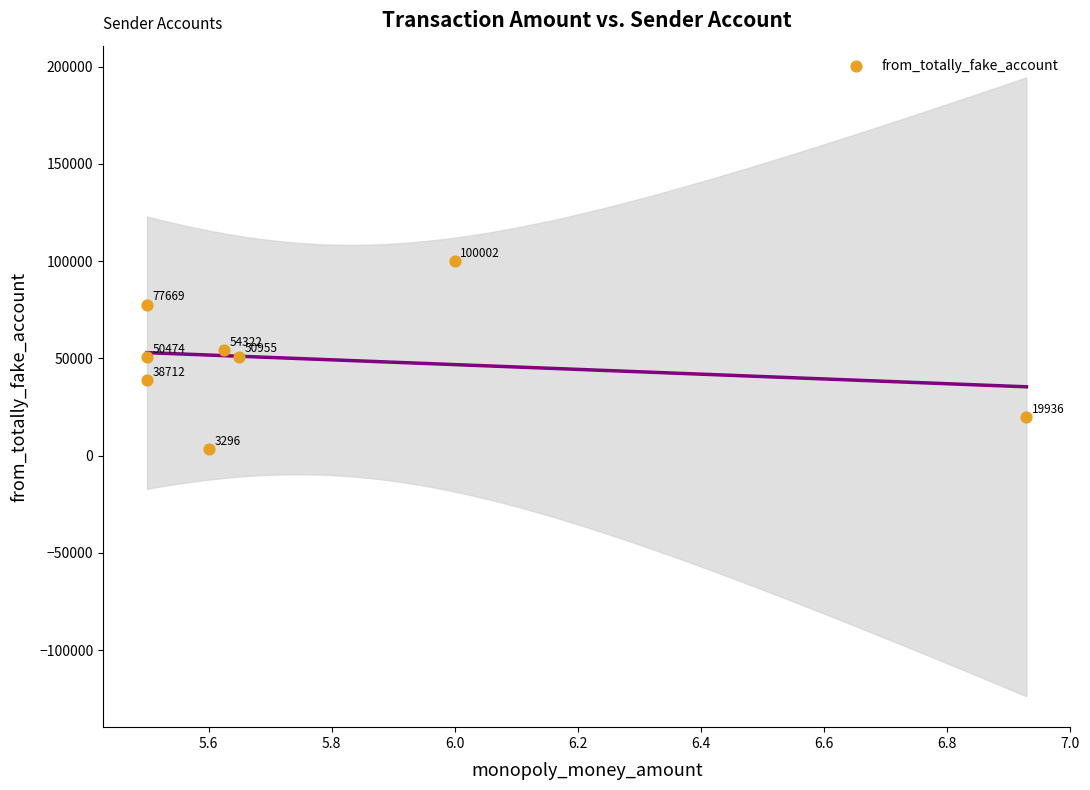

What is the average Y value?

49421